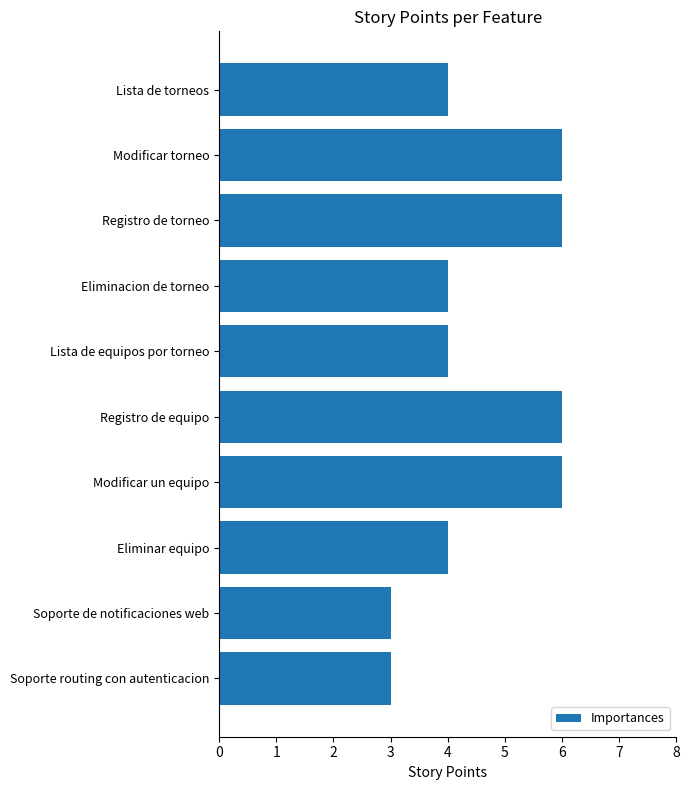

True or false: the data shows 4 at Lista de torneos.

True